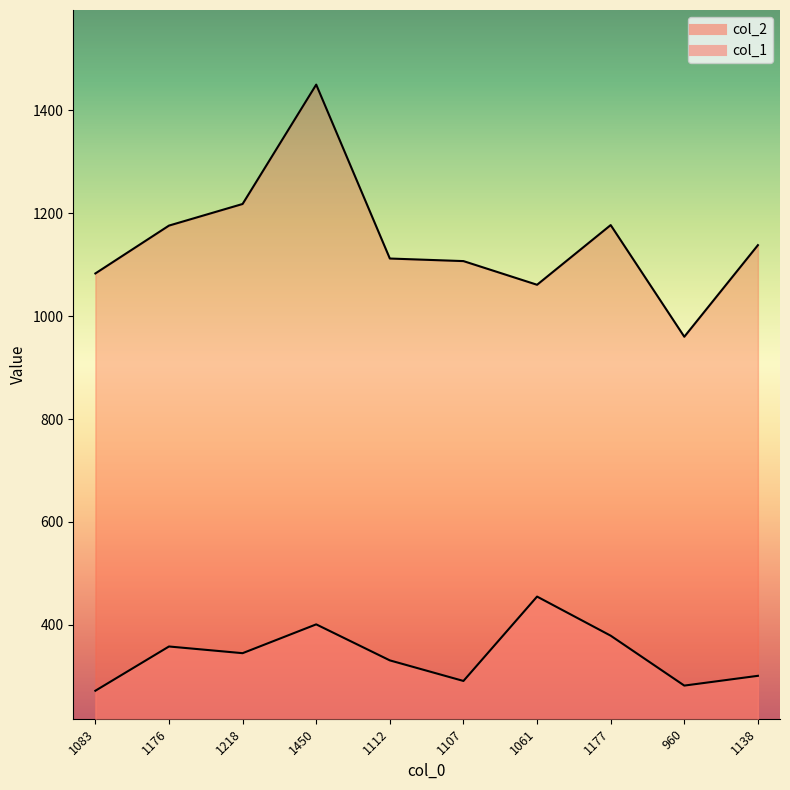

At which category does col_2 reach its first local valley?

1061